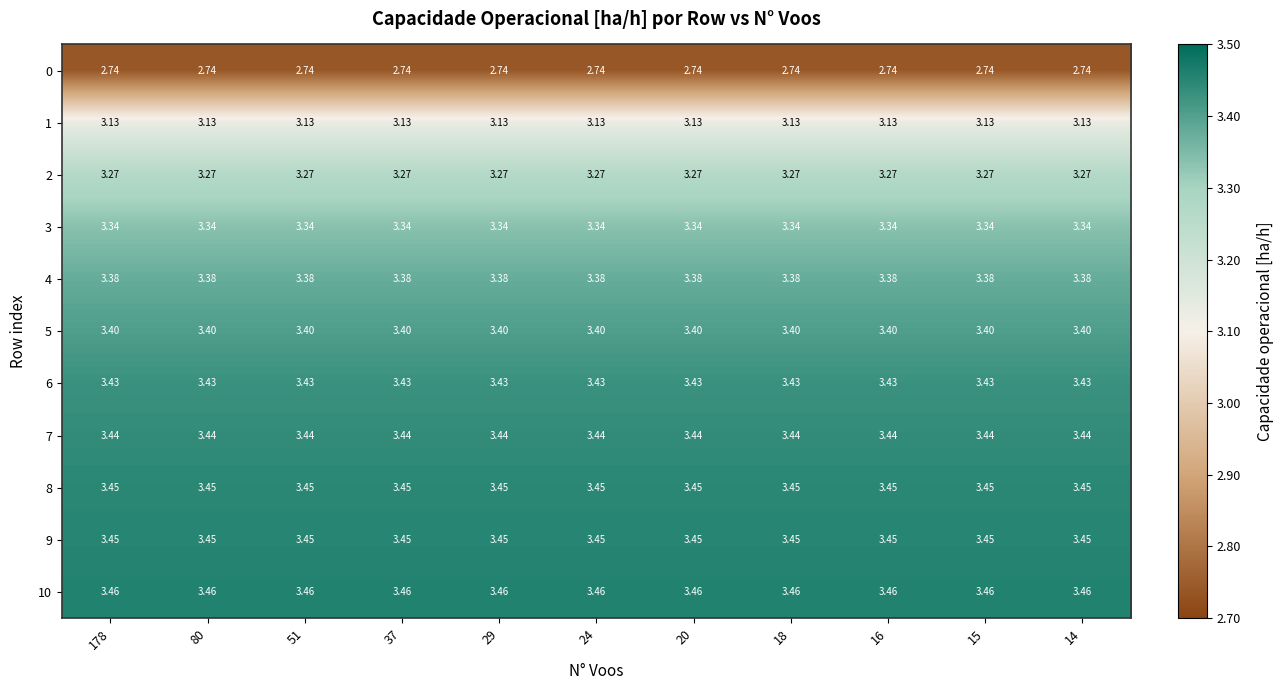

Reading right to left, extract all data points from this chart.

0: 14=2.7	15=2.7	16=2.7	18=2.7	20=2.7	24=2.7	29=2.7	37=2.7	51=2.7	80=2.7	178=2.7
1: 14=3.1	15=3.1	16=3.1	18=3.1	20=3.1	24=3.1	29=3.1	37=3.1	51=3.1	80=3.1	178=3.1
2: 14=3.3	15=3.3	16=3.3	18=3.3	20=3.3	24=3.3	29=3.3	37=3.3	51=3.3	80=3.3	178=3.3
3: 14=3.3	15=3.3	16=3.3	18=3.3	20=3.3	24=3.3	29=3.3	37=3.3	51=3.3	80=3.3	178=3.3
4: 14=3.4	15=3.4	16=3.4	18=3.4	20=3.4	24=3.4	29=3.4	37=3.4	51=3.4	80=3.4	178=3.4
5: 14=3.4	15=3.4	16=3.4	18=3.4	20=3.4	24=3.4	29=3.4	37=3.4	51=3.4	80=3.4	178=3.4
6: 14=3.4	15=3.4	16=3.4	18=3.4	20=3.4	24=3.4	29=3.4	37=3.4	51=3.4	80=3.4	178=3.4
7: 14=3.4	15=3.4	16=3.4	18=3.4	20=3.4	24=3.4	29=3.4	37=3.4	51=3.4	80=3.4	178=3.4
8: 14=3.5	15=3.5	16=3.5	18=3.5	20=3.5	24=3.5	29=3.5	37=3.5	51=3.5	80=3.5	178=3.5
9: 14=3.5	15=3.5	16=3.5	18=3.5	20=3.5	24=3.5	29=3.5	37=3.5	51=3.5	80=3.5	178=3.5
10: 14=3.5	15=3.5	16=3.5	18=3.5	20=3.5	24=3.5	29=3.5	37=3.5	51=3.5	80=3.5	178=3.5